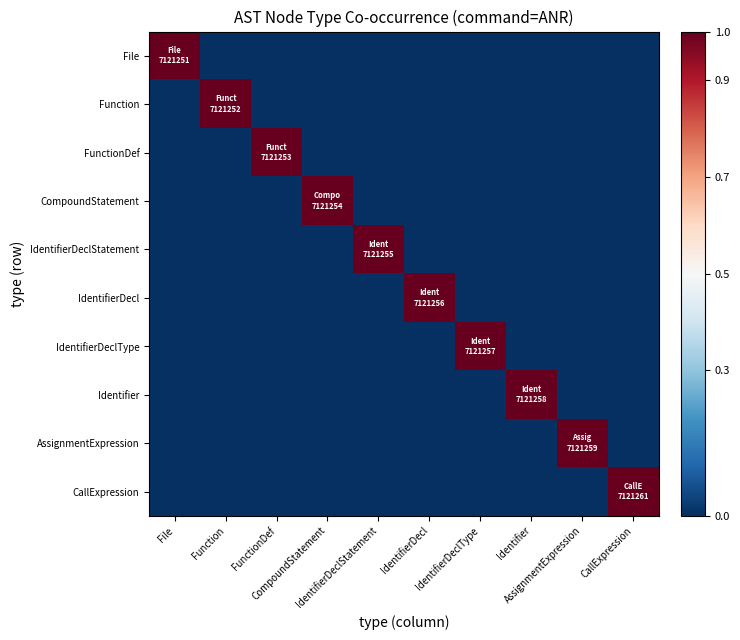

Which has a higher value, CallExpression or AssignmentExpression?

CallExpression